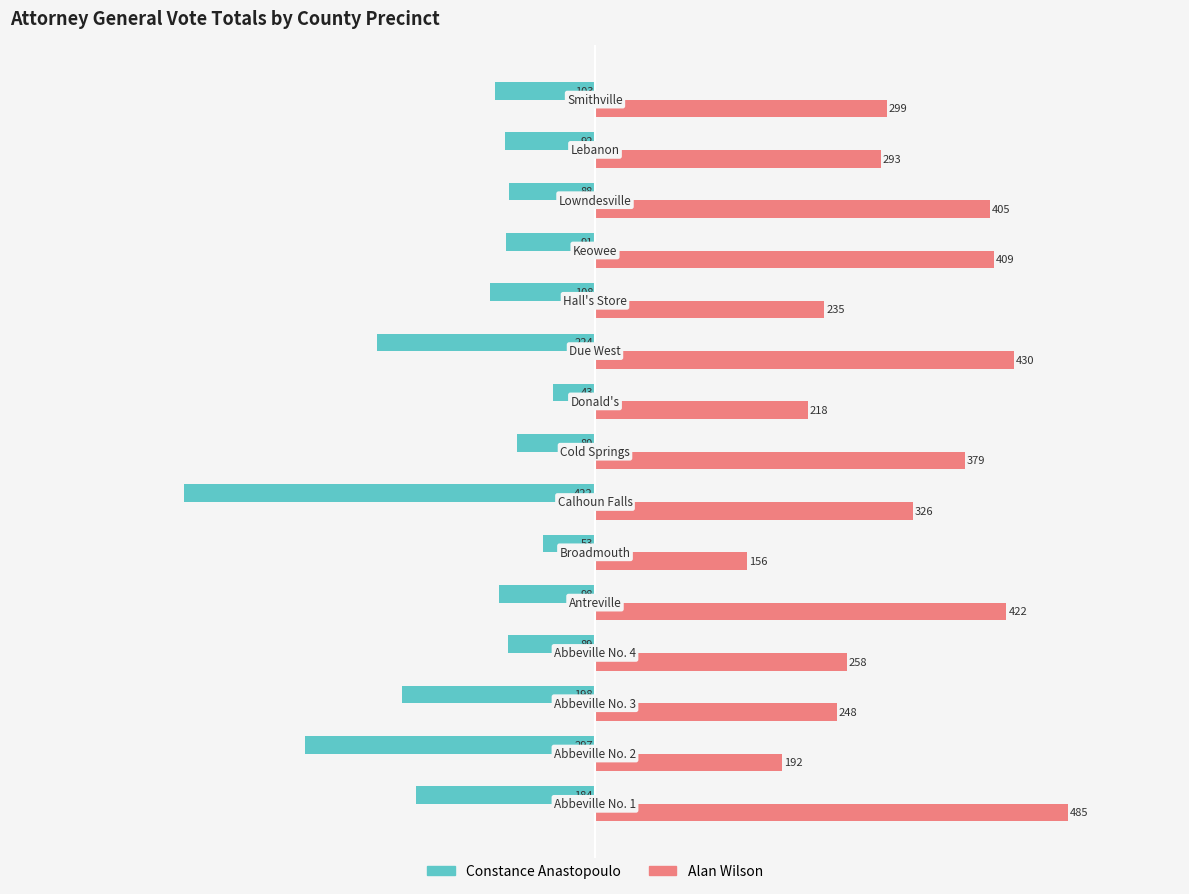

What is the average value of the Alan Wilson series?

317